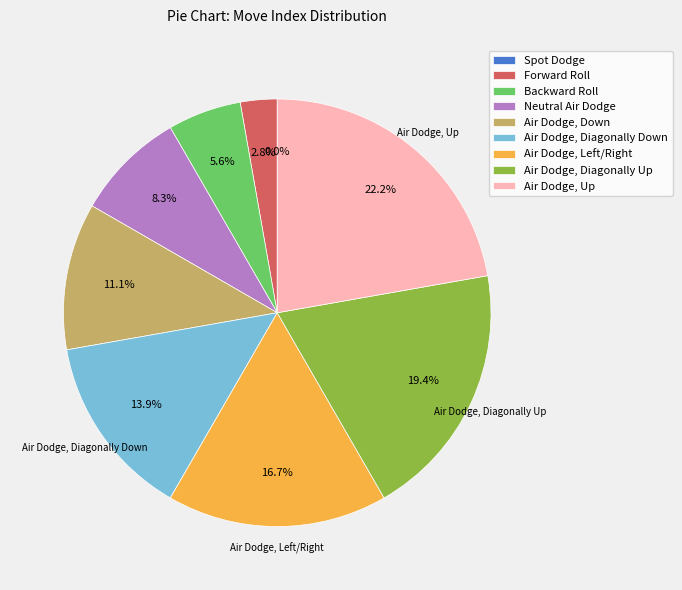

What percentage is the Air Dodge, Down slice, to the nearest percent?

11%